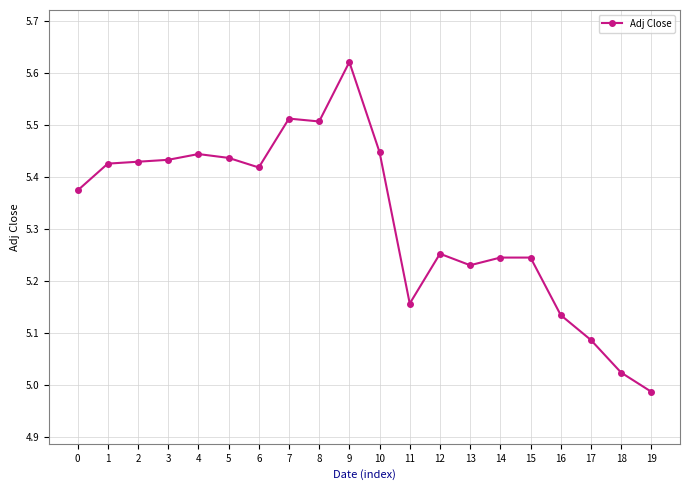

At which category does the chart reach its peak across all series?

9